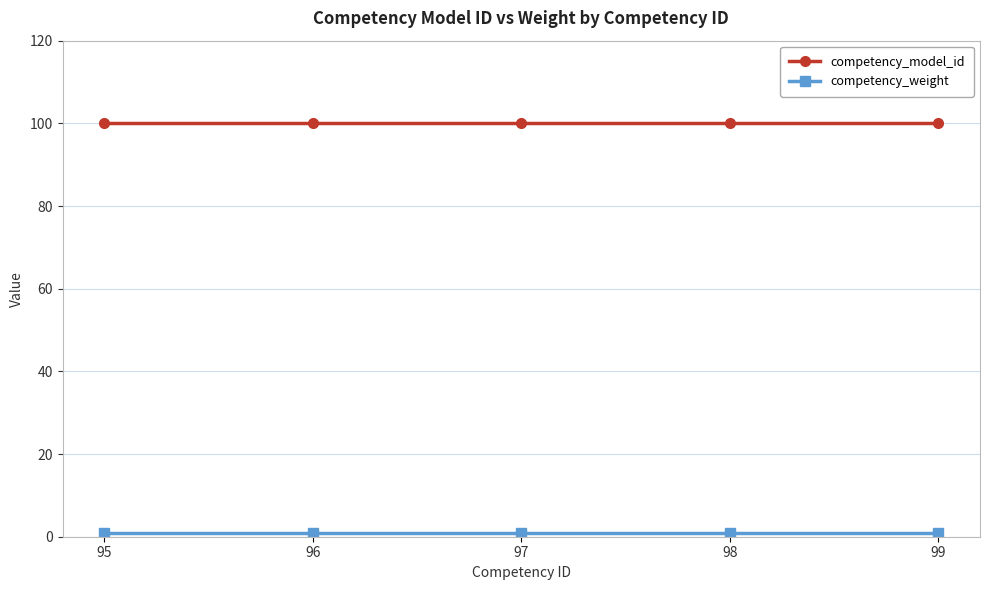

What is the lowest value of the competency_model_id series?

100